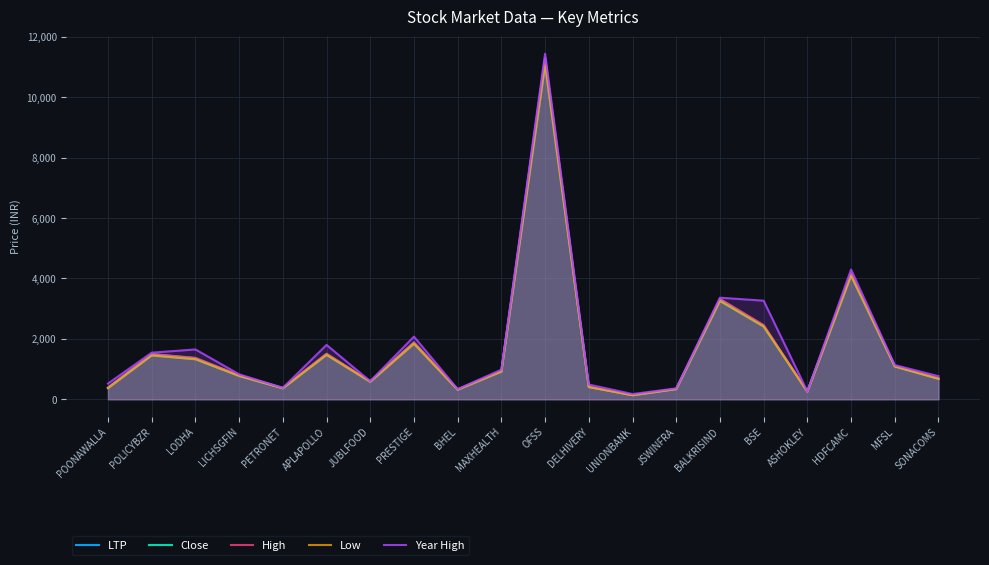

What is the minimum value for High?

137.5